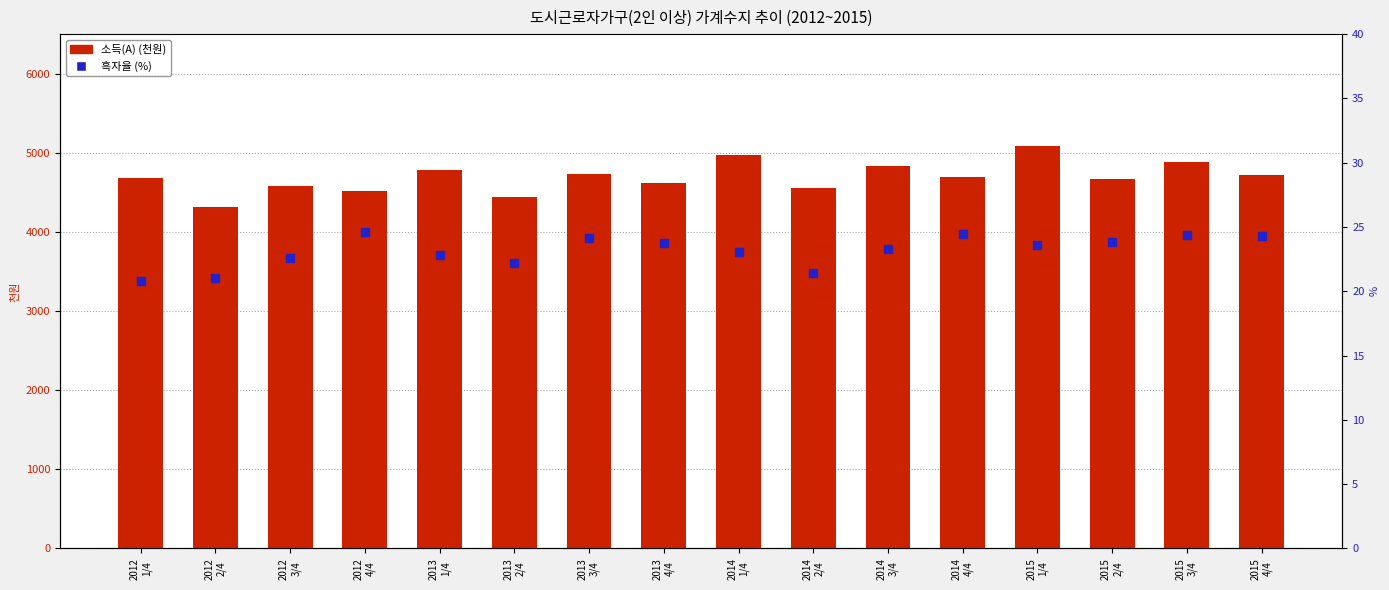

What position from the left is 2015
1/4?

13